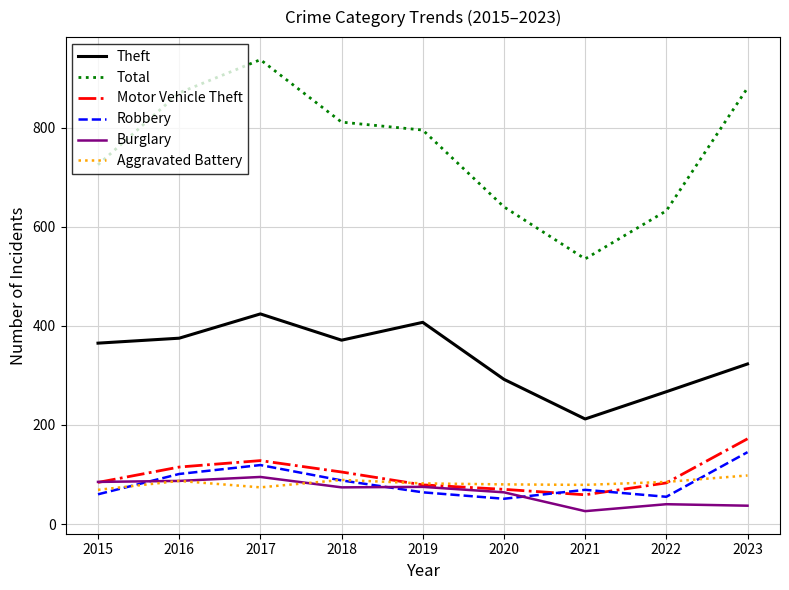

Is the value of Aggravated Battery at 2018 greater than the value of Total at 2015?

No